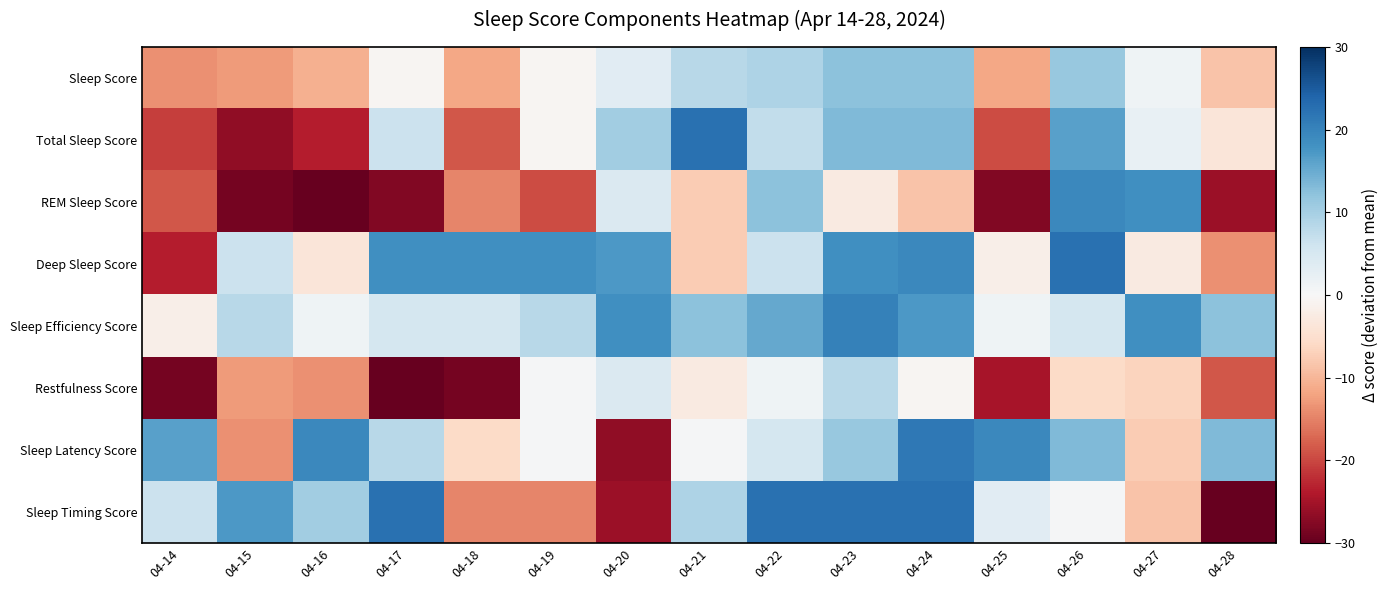

Reading right to left, transcribe all the data shown in this chart.

Sleep Score: 04-28=-8.7	04-27=1.3	04-26=11.3	04-25=-11.7	04-24=12.3	04-23=12.3	04-22=9.3	04-21=8.3	04-20=3.3	04-19=-0.7	04-18=-11.7	04-17=-0.7	04-16=-10.7	04-15=-12.7	04-14=-13.7
Total Sleep Score: 04-28=-3.7	04-27=2.3	04-26=16.3	04-25=-19.7	04-24=13.3	04-23=13.3	04-22=7.3	04-21=22.3	04-20=10.3	04-19=-0.7	04-18=-18.7	04-17=6.3	04-16=-23.7	04-15=-26.7	04-14=-20.7
REM Sleep Score: 04-28=-25.7	04-27=18.3	04-26=19.3	04-25=-27.7	04-24=-8.7	04-23=-2.7	04-22=12.3	04-21=-7.7	04-20=4.3	04-19=-19.7	04-18=-14.7	04-17=-27.7	04-16=-32.7	04-15=-28.7	04-14=-18.7
Deep Sleep Score: 04-28=-13.7	04-27=-2.7	04-26=22.3	04-25=-1.7	04-24=19.3	04-23=18.3	04-22=6.3	04-21=-7.7	04-20=17.3	04-19=18.3	04-18=18.3	04-17=18.3	04-16=-3.7	04-15=6.3	04-14=-23.7
Sleep Efficiency Score: 04-28=12.3	04-27=18.3	04-26=5.3	04-25=1.3	04-24=17.3	04-23=20.3	04-22=15.3	04-21=12.3	04-20=18.3	04-19=8.3	04-18=5.3	04-17=5.3	04-16=1.3	04-15=8.3	04-14=-1.7
Restfulness Score: 04-28=-18.7	04-27=-6.7	04-26=-5.7	04-25=-24.7	04-24=-0.7	04-23=8.3	04-22=1.3	04-21=-2.7	04-20=4.3	04-19=0.3	04-18=-28.7	04-17=-34.7	04-16=-13.7	04-15=-12.7	04-14=-28.7
Sleep Latency Score: 04-28=13.3	04-27=-7.7	04-26=13.3	04-25=19.3	04-24=21.3	04-23=11.3	04-22=5.3	04-21=0.3	04-20=-26.7	04-19=0.3	04-18=-5.7	04-17=8.3	04-16=19.3	04-15=-13.7	04-14=16.3
Sleep Timing Score: 04-28=-30.7	04-27=-8.7	04-26=0.3	04-25=3.3	04-24=22.3	04-23=22.3	04-22=22.3	04-21=9.3	04-20=-25.7	04-19=-14.7	04-18=-14.7	04-17=22.3	04-16=10.3	04-15=17.3	04-14=6.3